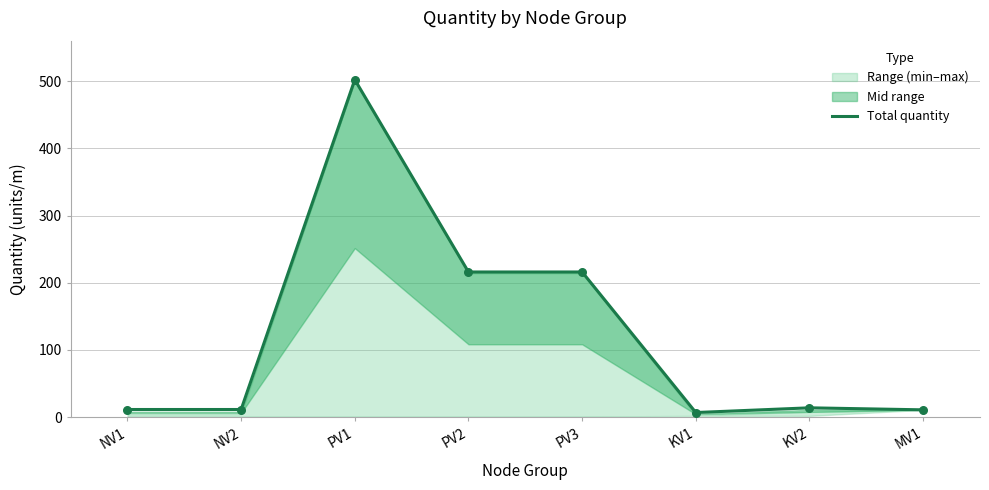

Approximately how many times larger is the value at KV2 compared to PV3?

0.1